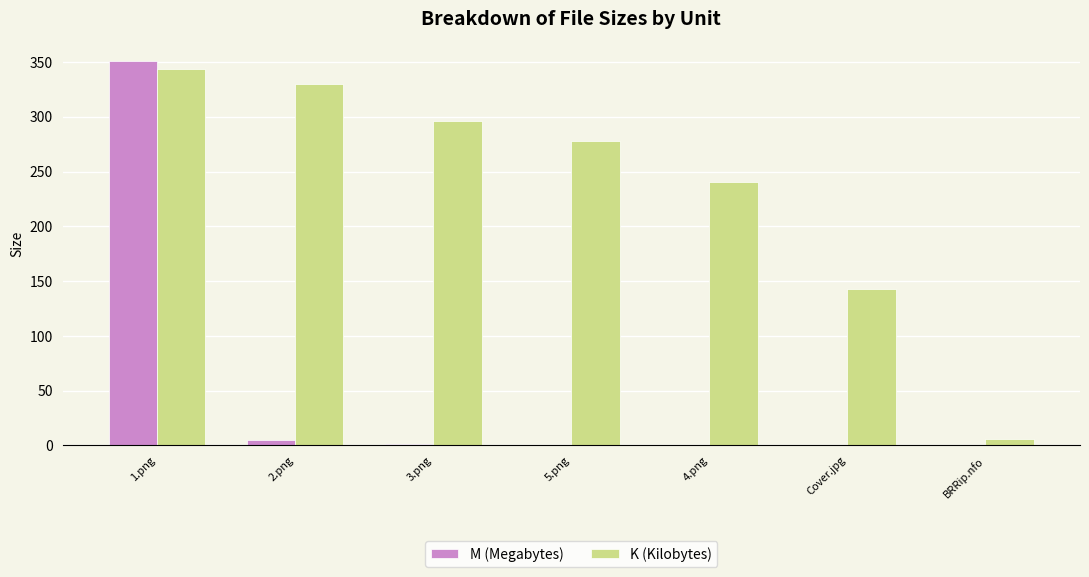

Are the bars horizontal?

No